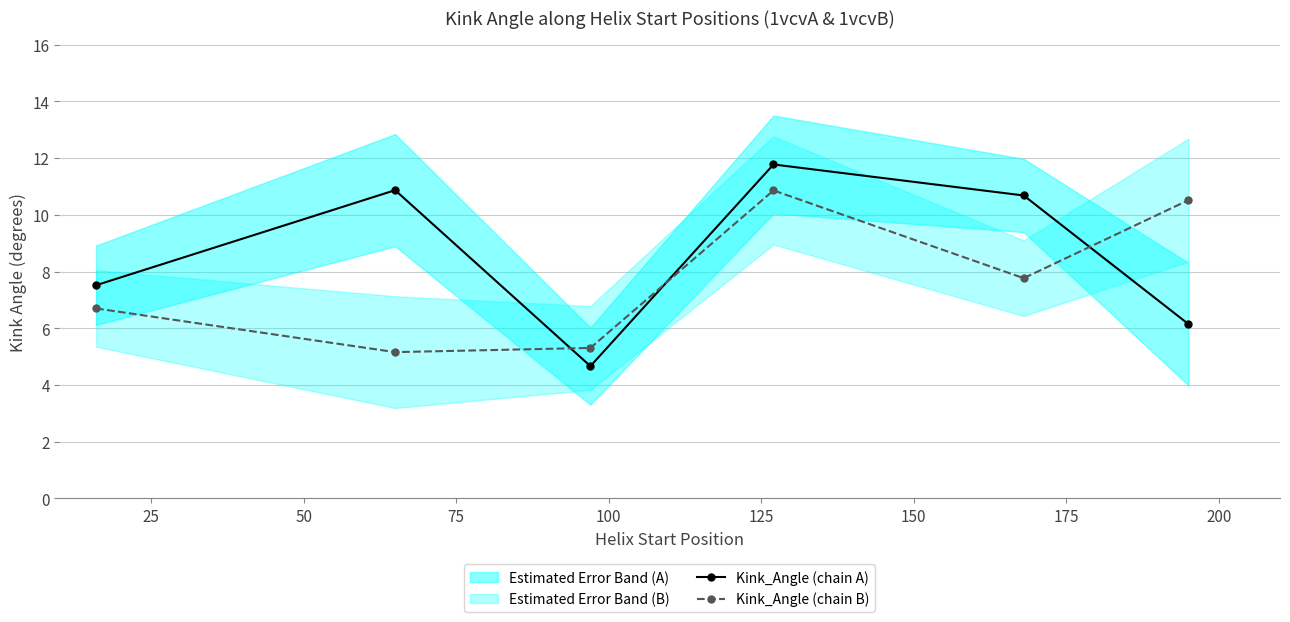

What is the maximum value for Kink_Angle (chain B)?

10.9